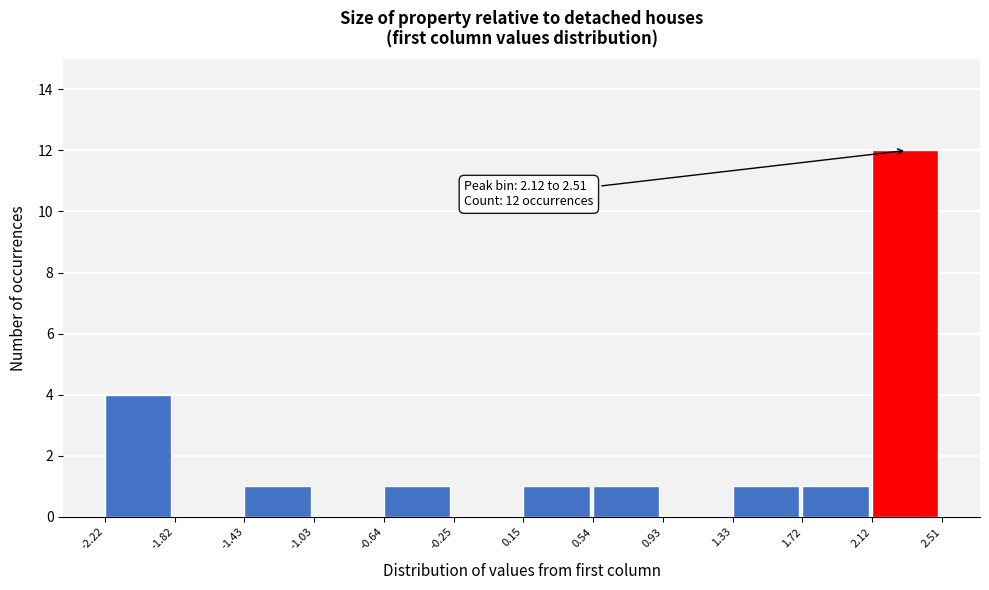

Over which range of the x-axis is the bar tallest?

2.12 to 2.51